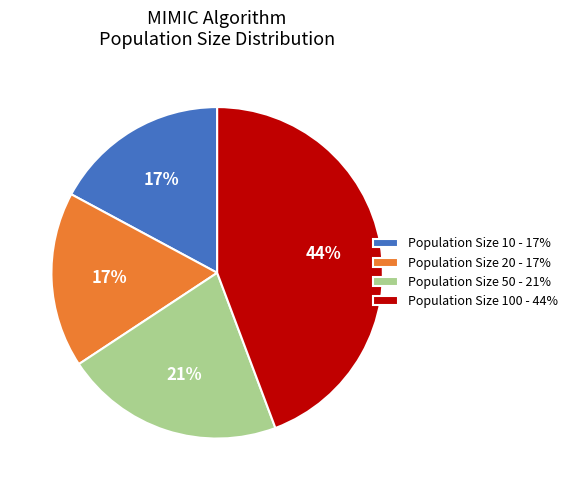

Is it true that Population Size 10 - 17% is 17% of the pie?

True